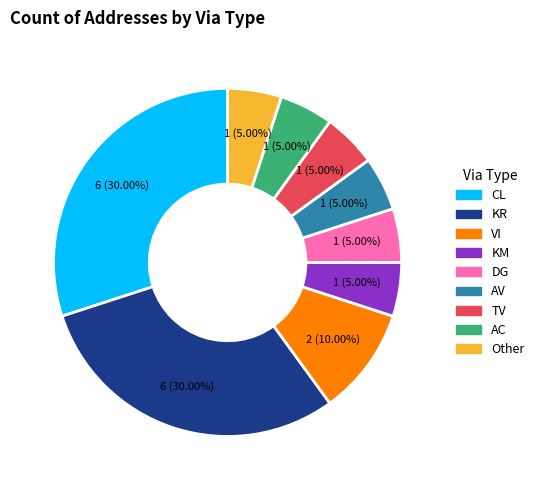

To the nearest percent, what is the difference between the CL and Other slice percentages?

25%